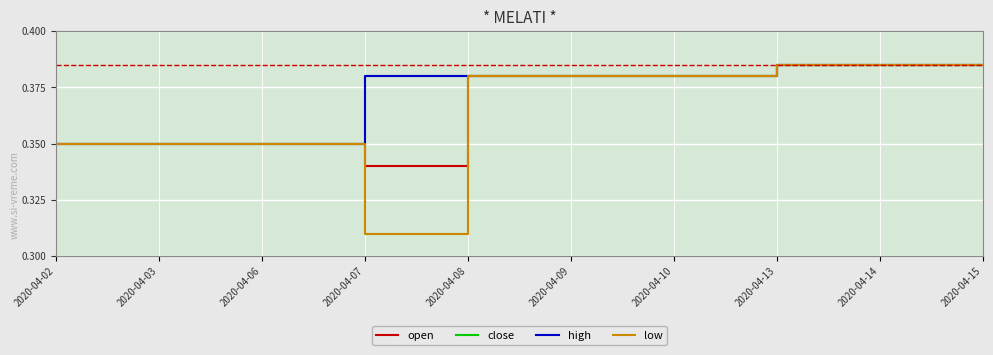

Is this an area chart (filled region under the line)?

No